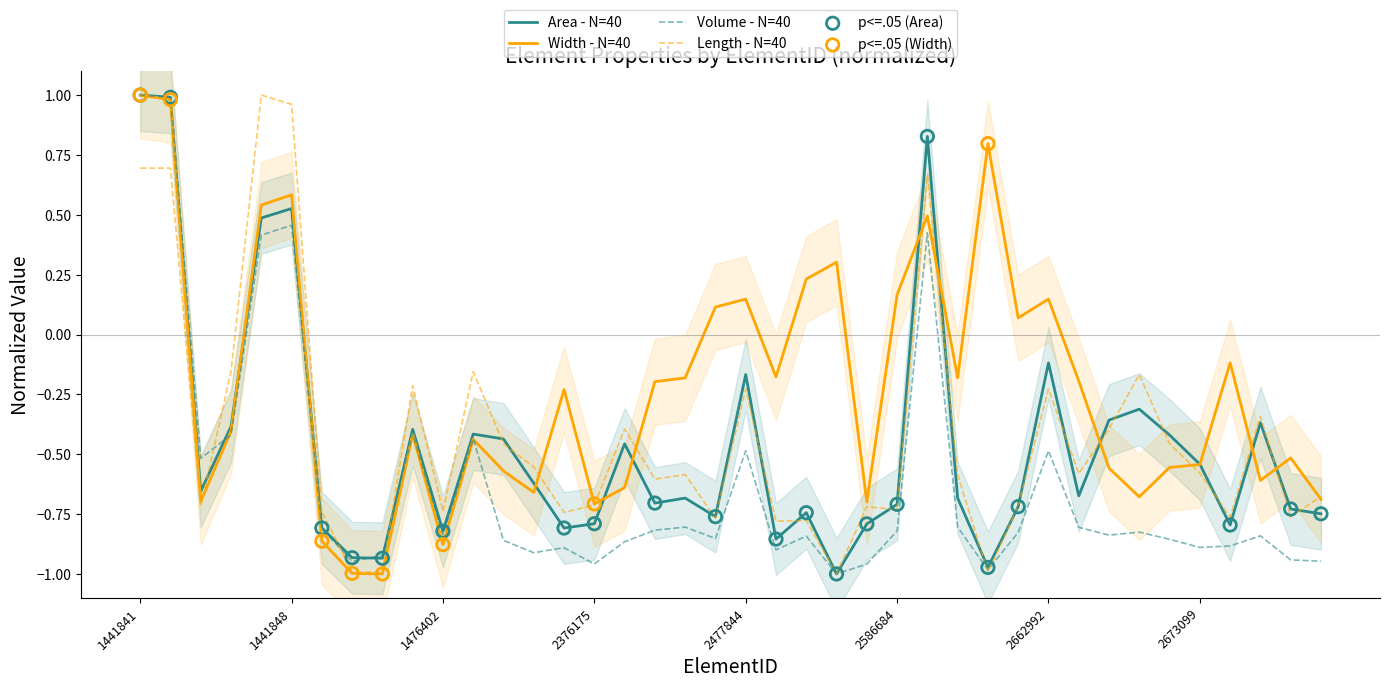

Which series contains the highest Y value?

Area